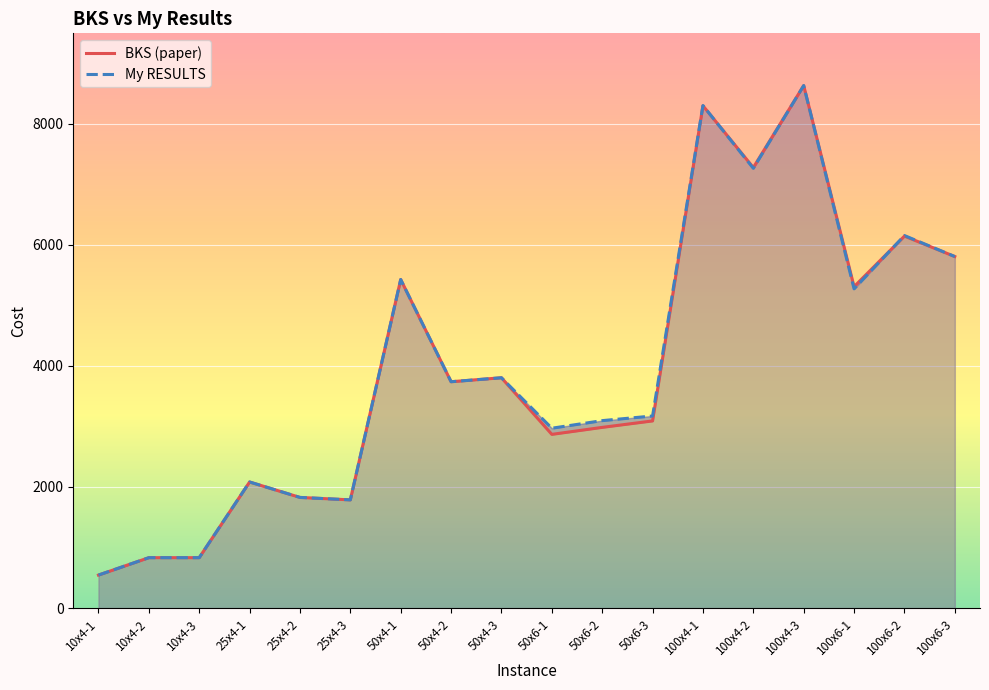

At which category does My RESULTS reach its first local peak?

25x4-1